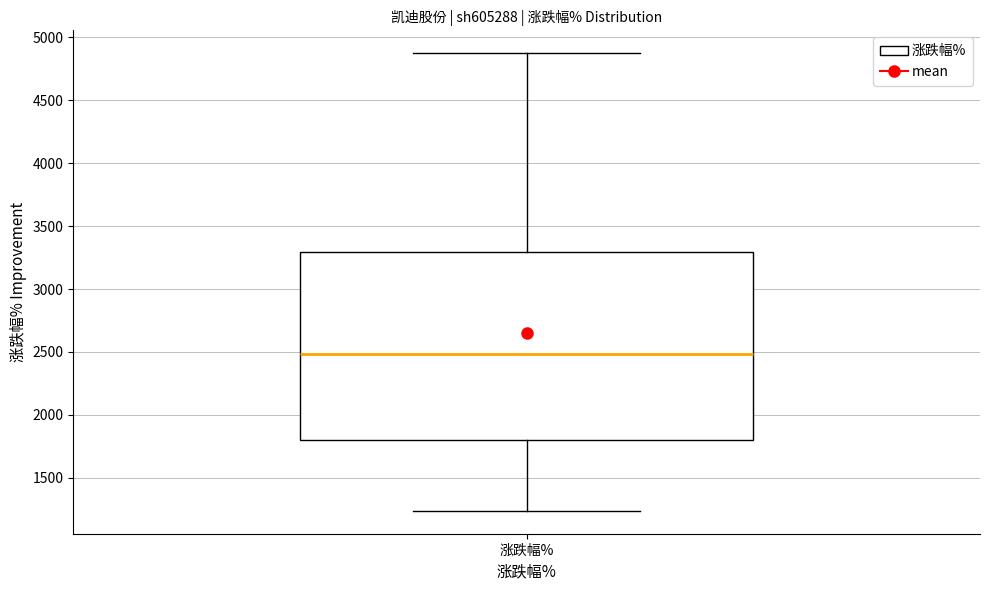

Where does the upper whisker of the box for 涨跌幅% end on the y-axis? The values are not printed on the chart, so give them approximately, as read against the axis.

4850